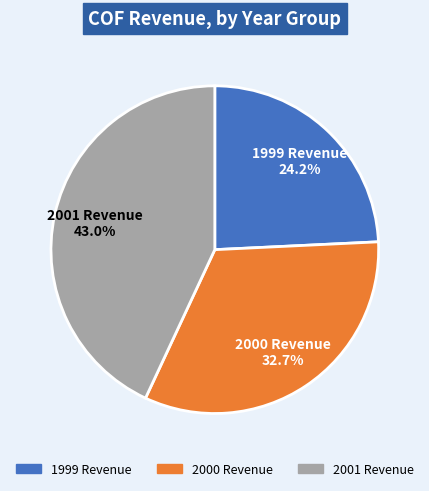

To the nearest percent, what is the average slice percentage?

33%